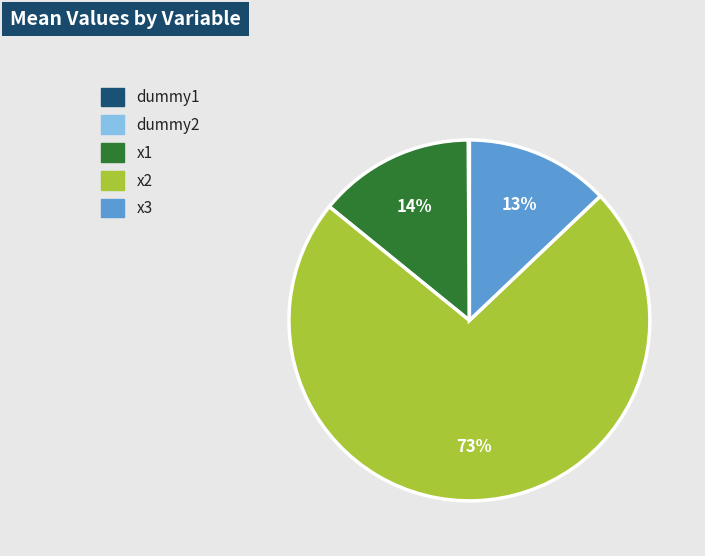

Does x2 represent more than half of the total?

Yes